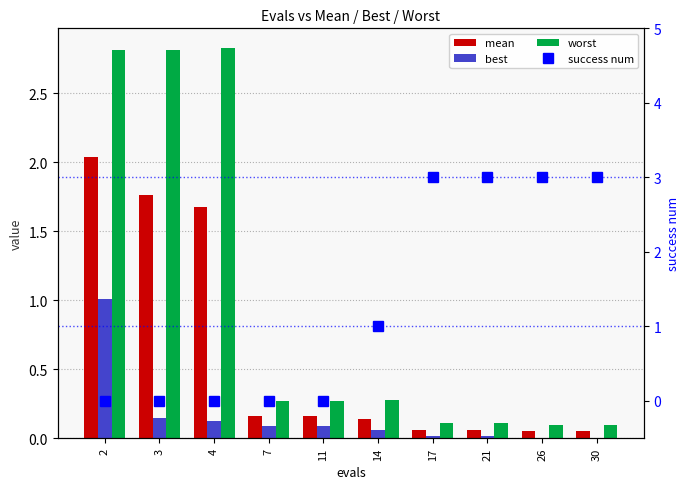

What is the total value across all series at 30?

3.2